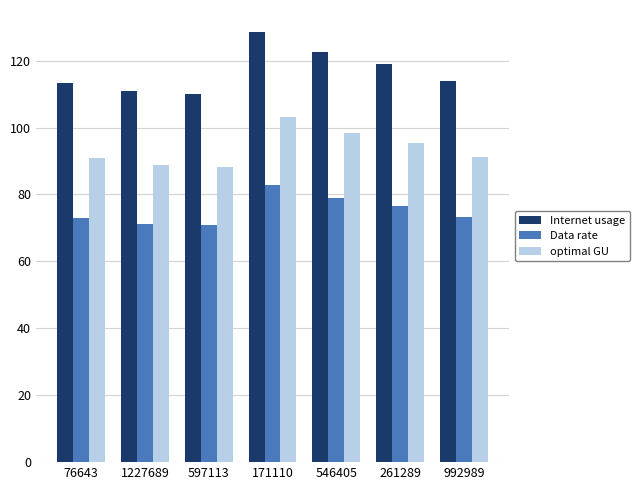

Which series has the largest range (max minus min)?

Internet usage